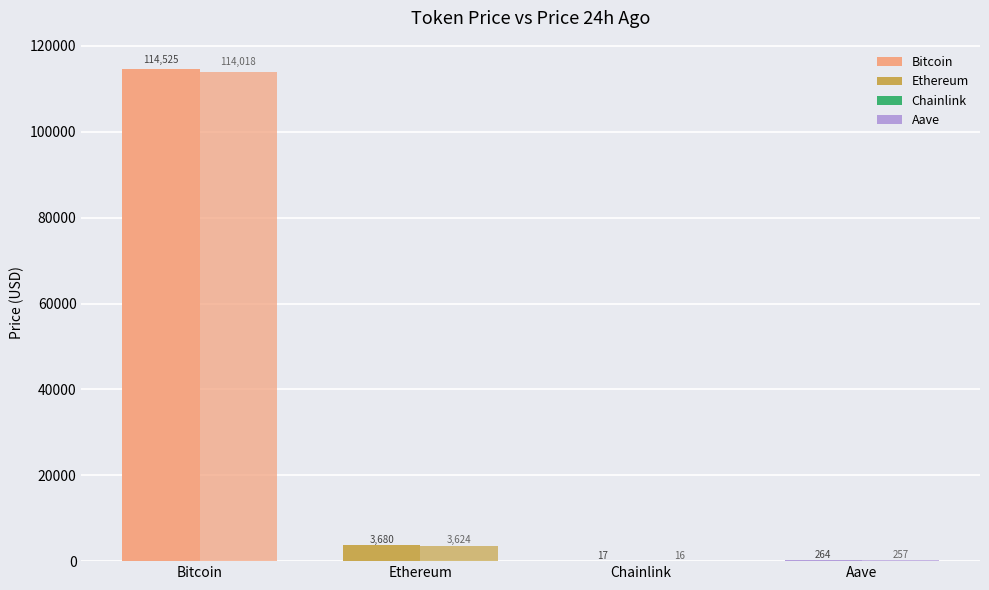

How many distinct data groups are displayed?

2